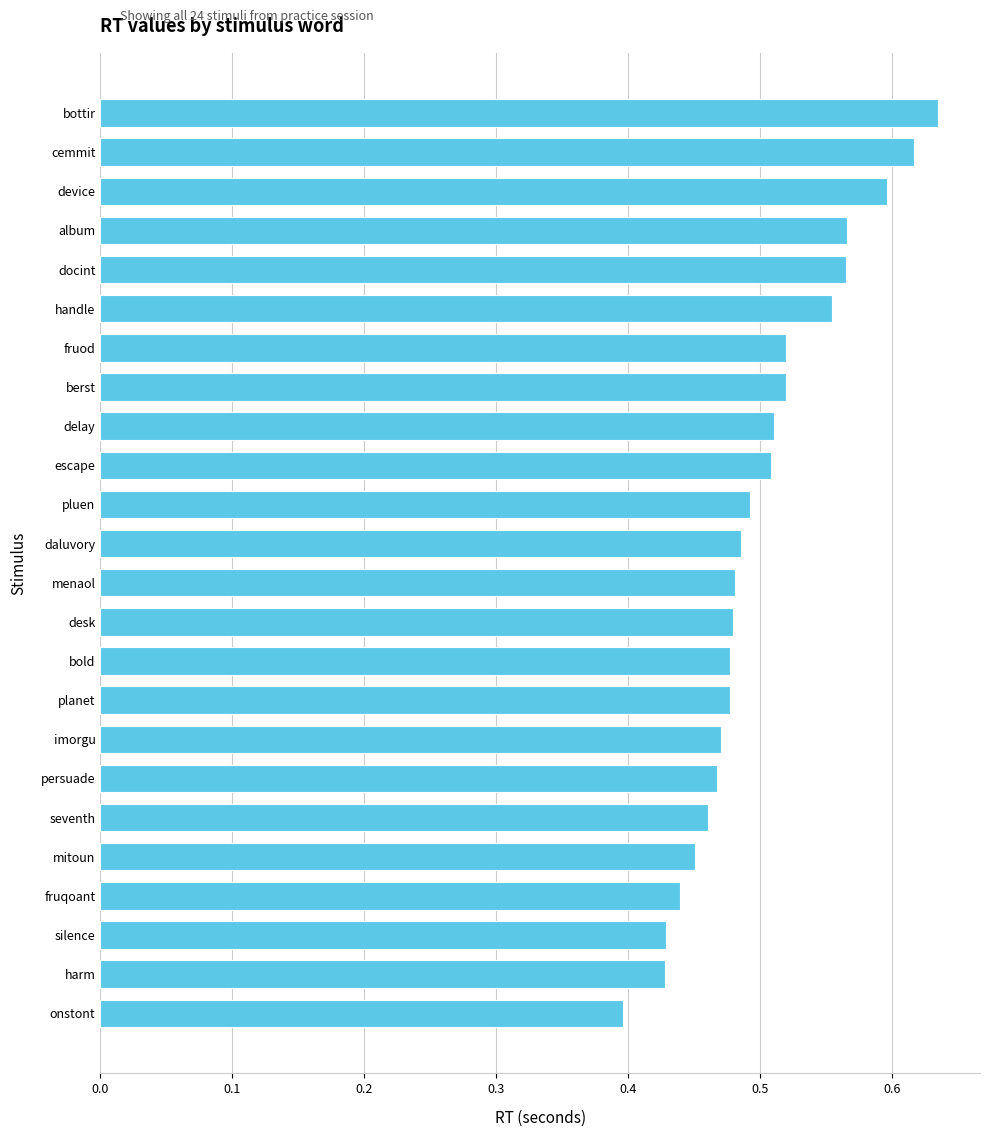

How many values are between 0 and 1?

24